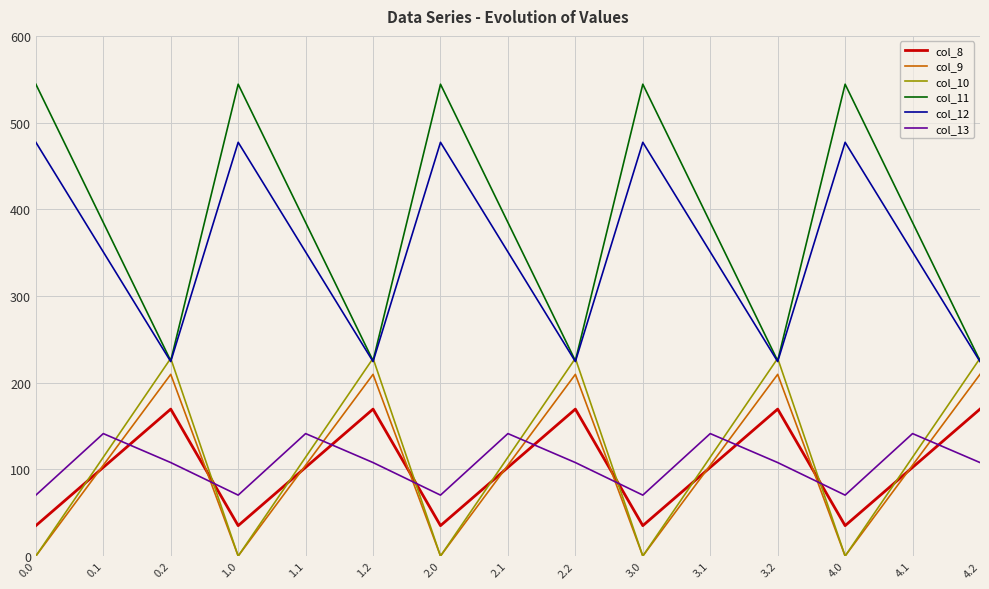

What is the approximate value of col_13 at 1.2?

107.8